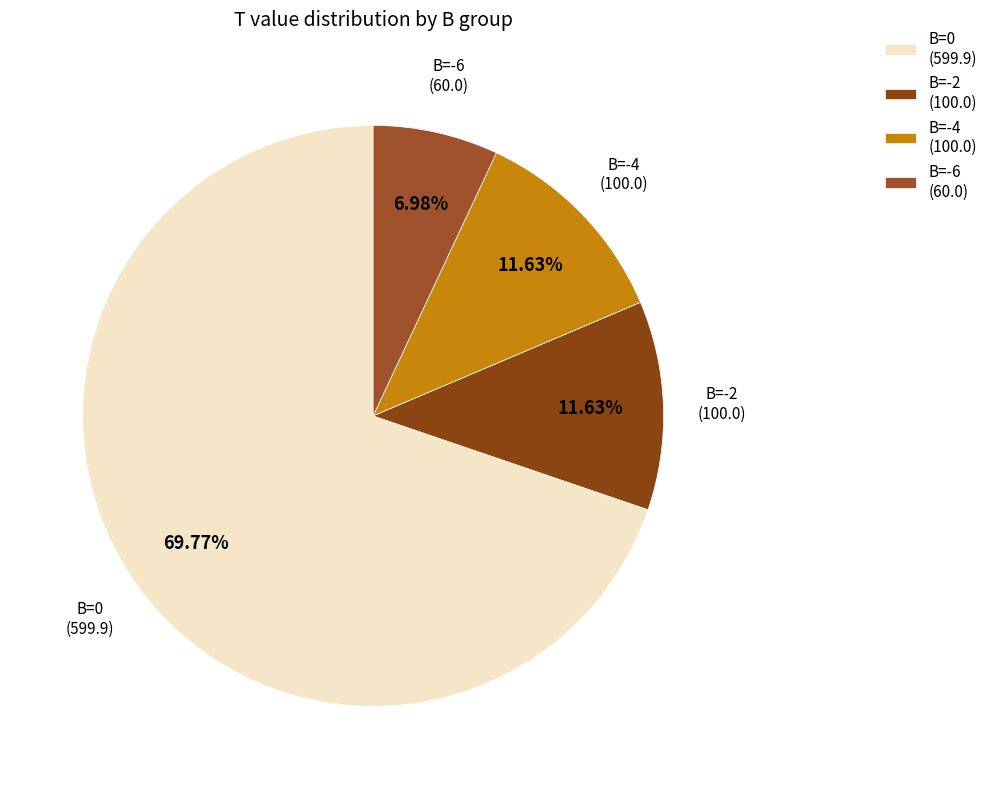

Approximately how many times larger is the value at B=-4 (100.0) compared to B=-6 (60.0)?

1.7